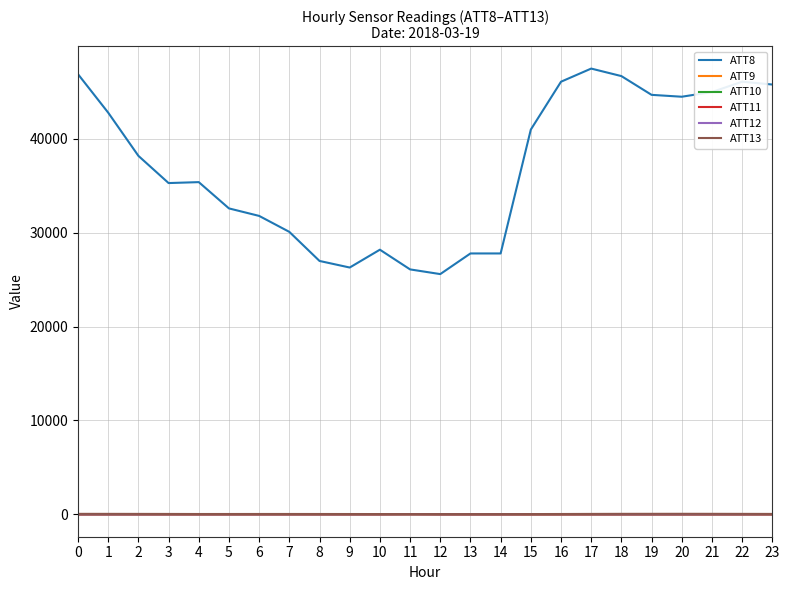

Is this an area chart (filled region under the line)?

No